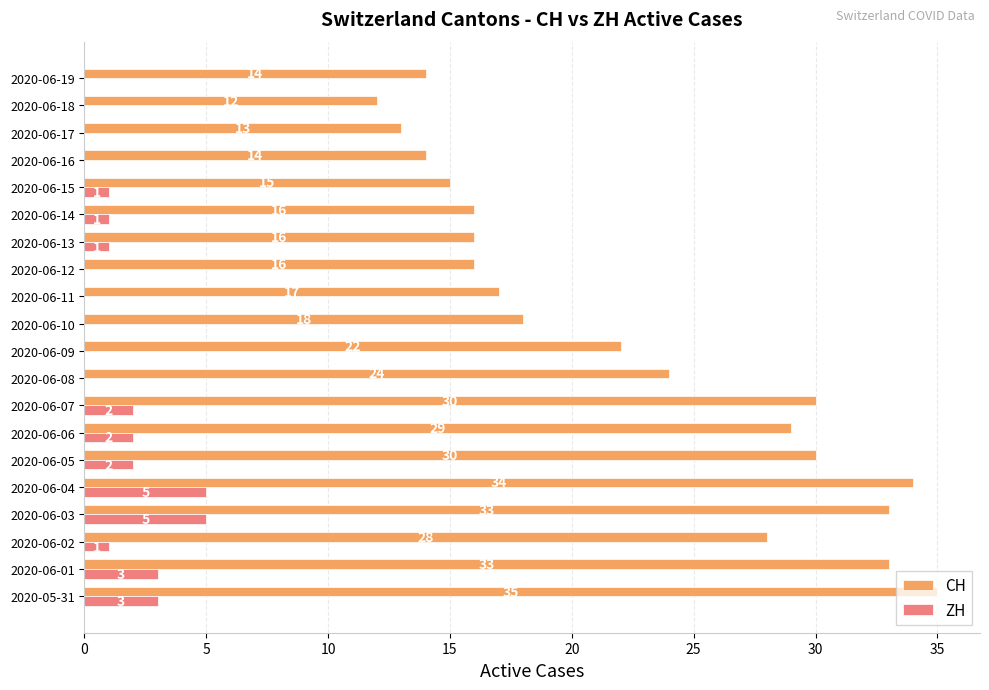

Is it true that ZH equals 1 at 2020-06-02?

True